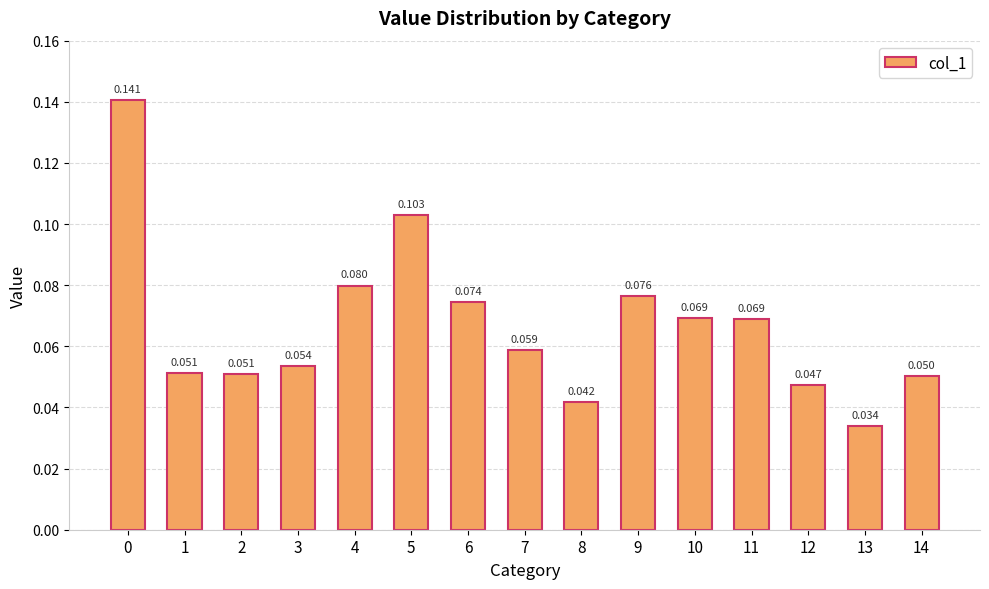

Which has a higher value, 4 or 9?

4